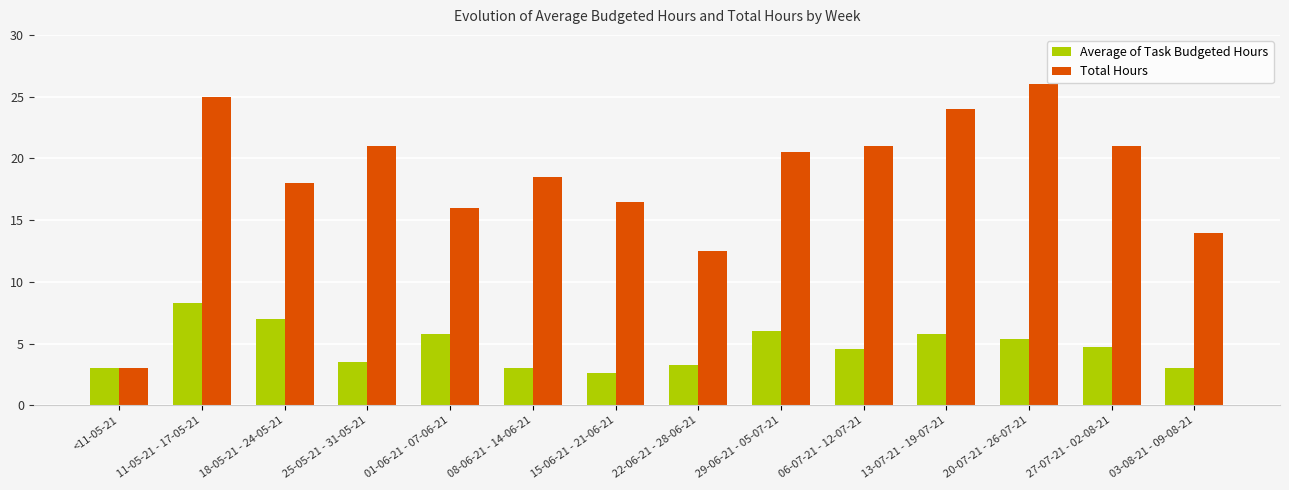

The value of Total Hours at 01-06-21 - 07-06-21 is 5.5. True or false?

False